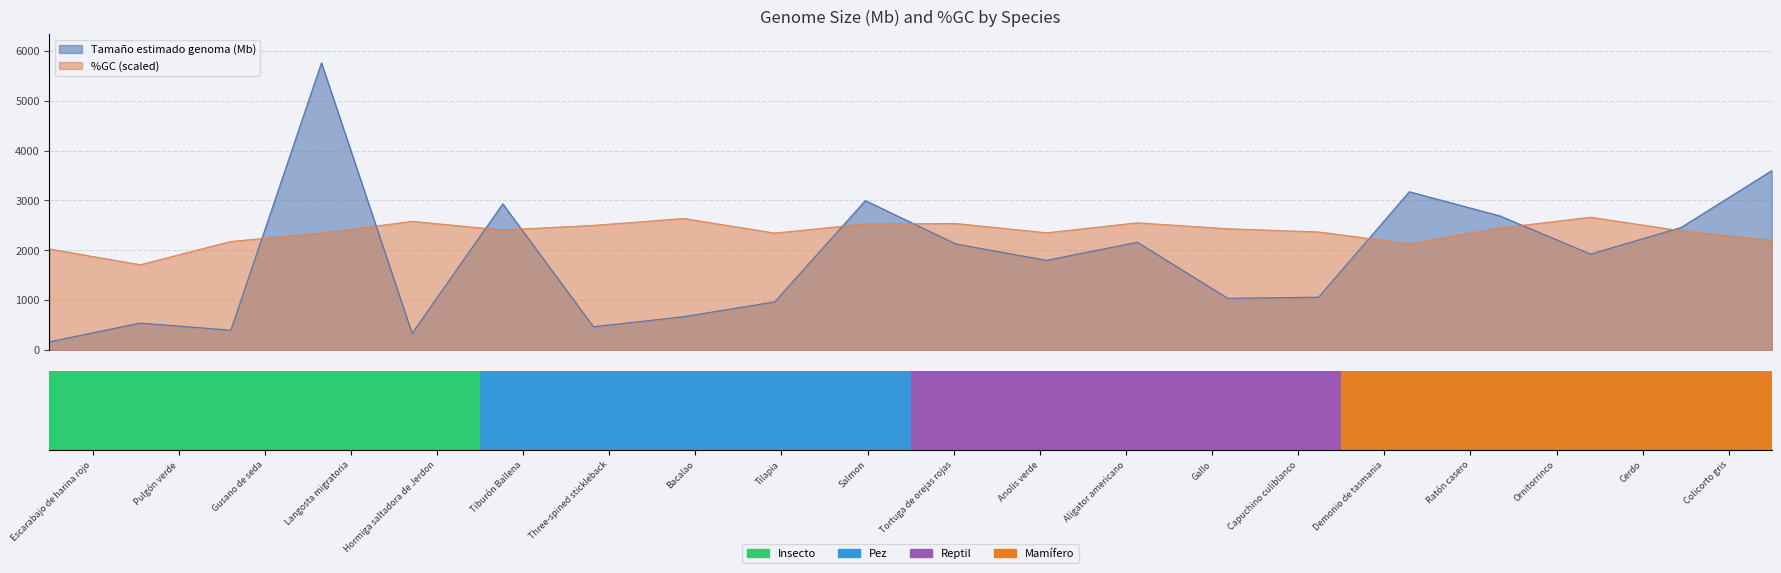

What are all the series names shown in the legend?

Tamaño estimado genoma (Mb), %GC